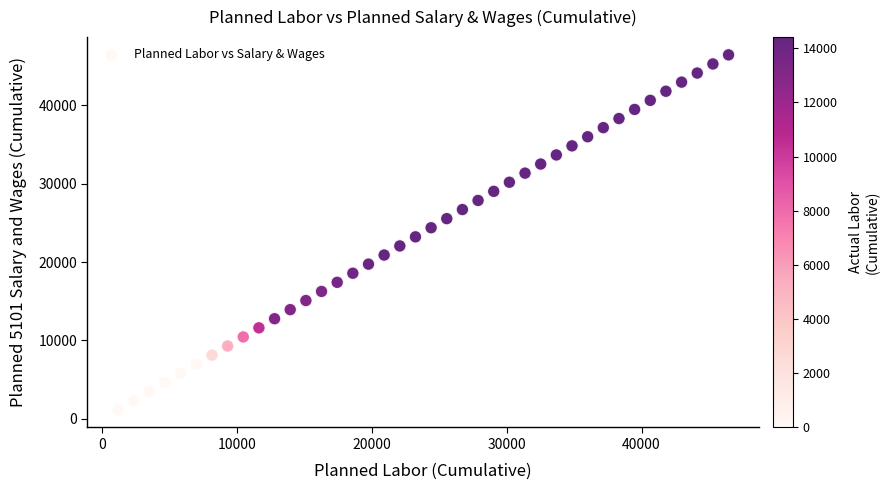

What is the range of Y values (max minus min)?

45296.8